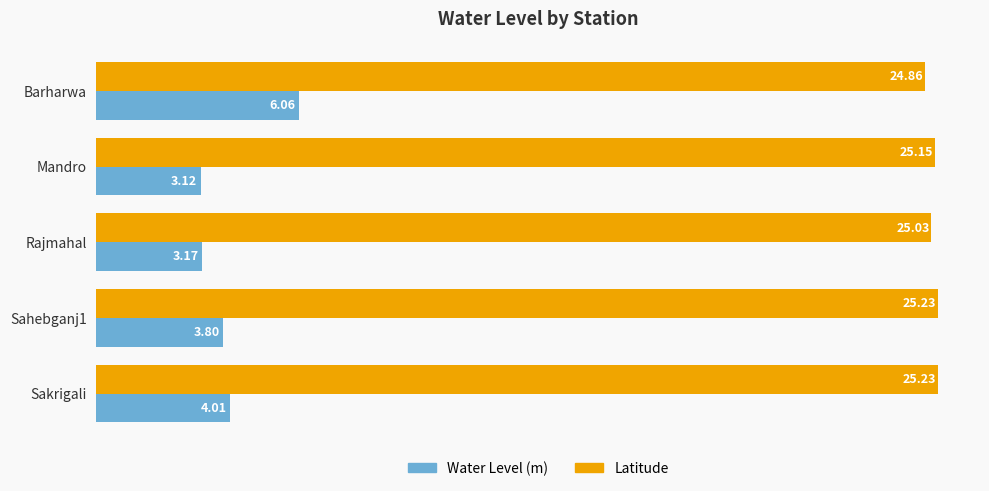

Count the number of categories in the chart.

5